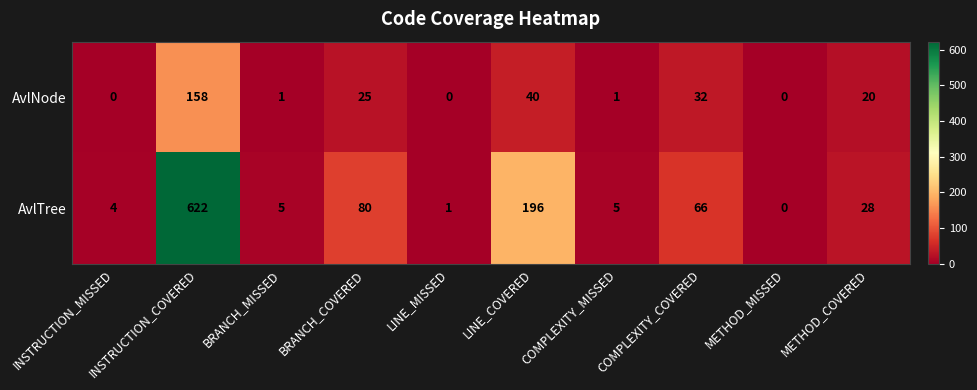

The AvlNode series shows -87 at LINE_MISSED. True or false?

False